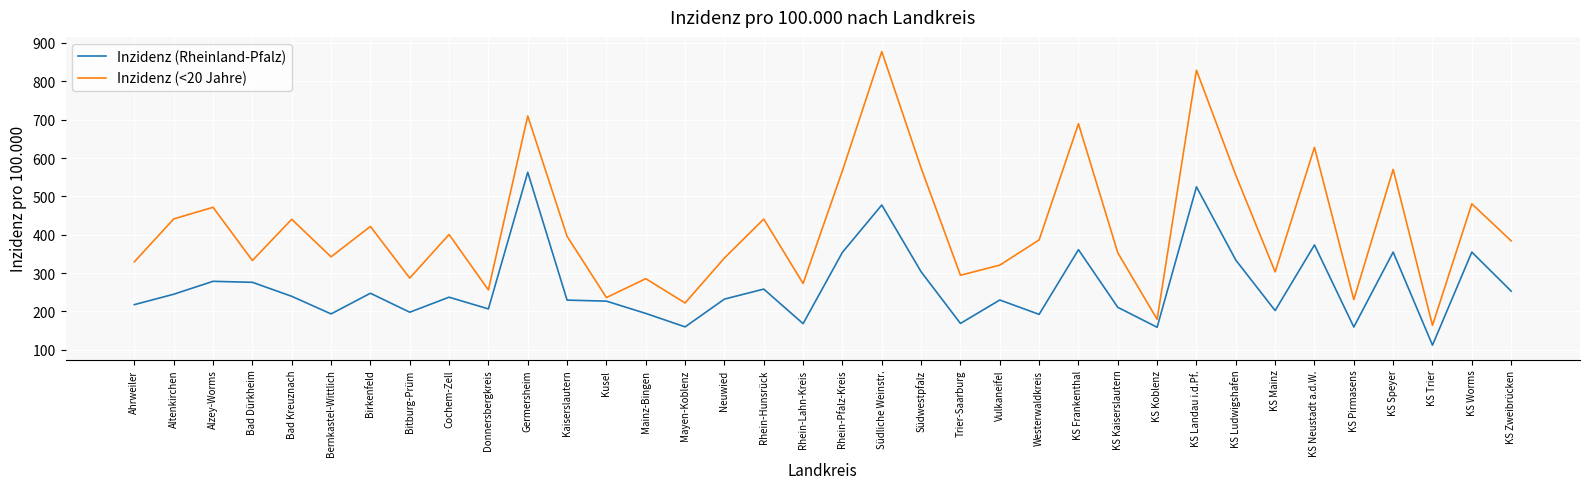

True or false: Inzidenz (Rheinland-Pfalz) has a value of 292.5 at Trier-Saarburg.

False